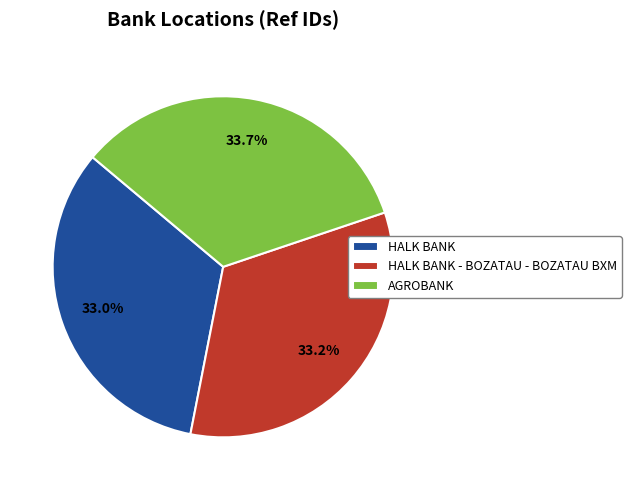

Count the number of slices in the pie.

3